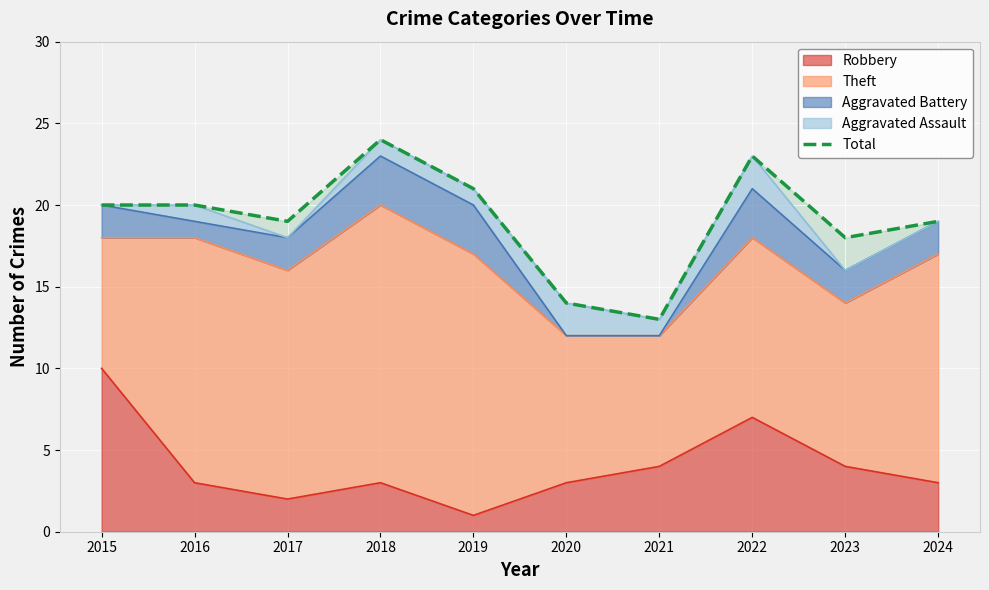

What is the maximum value shown in the chart?

24